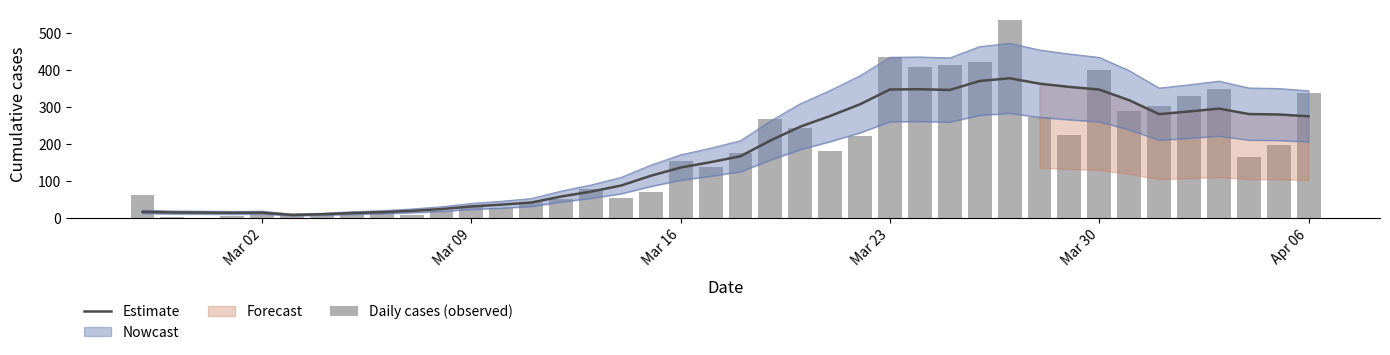

What is the difference between the maximum and minimum values in the Daily cases (observed) series?

536.0